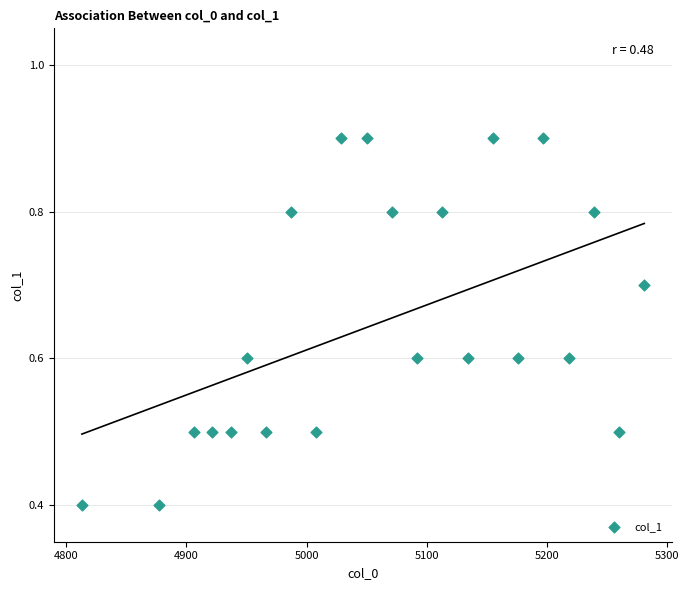

What is the range of Y values (max minus min)?

0.5